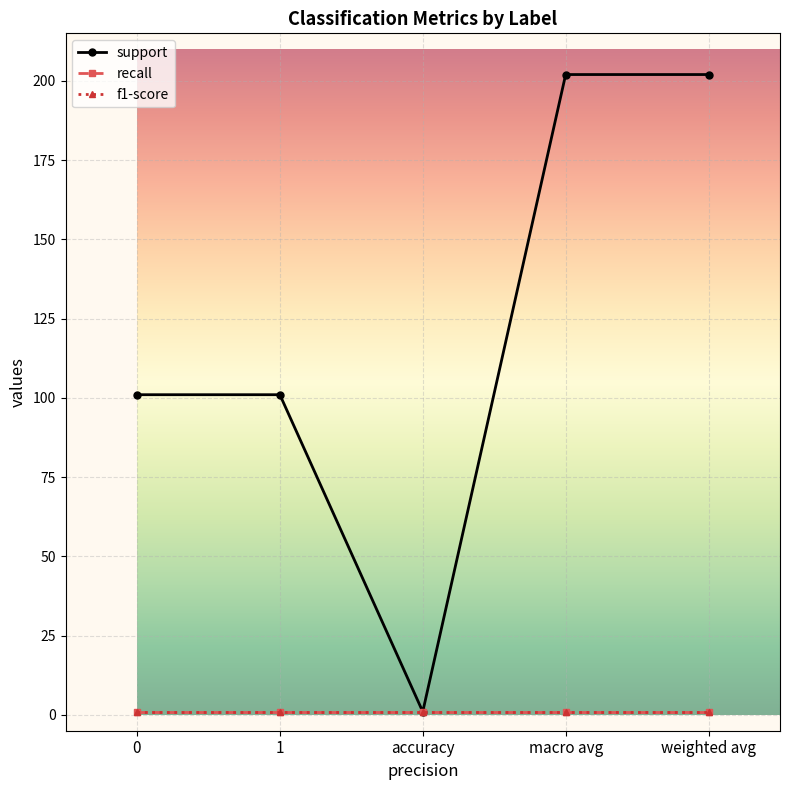

Does the chart have visible grid lines?

Yes